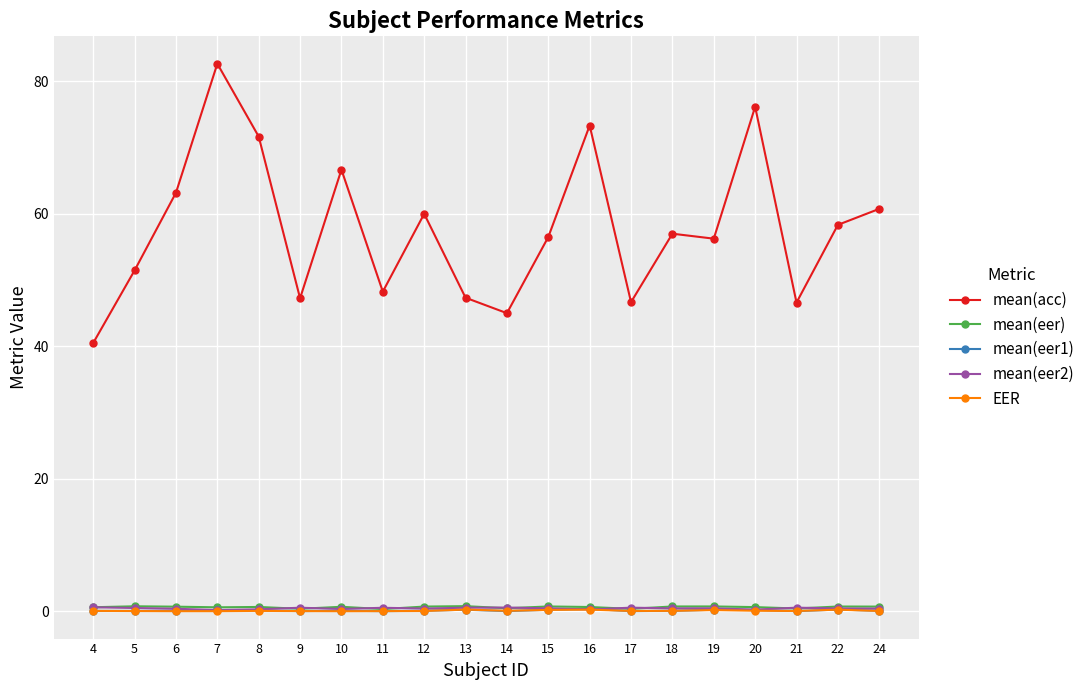

What is the greatest value displayed?

82.7